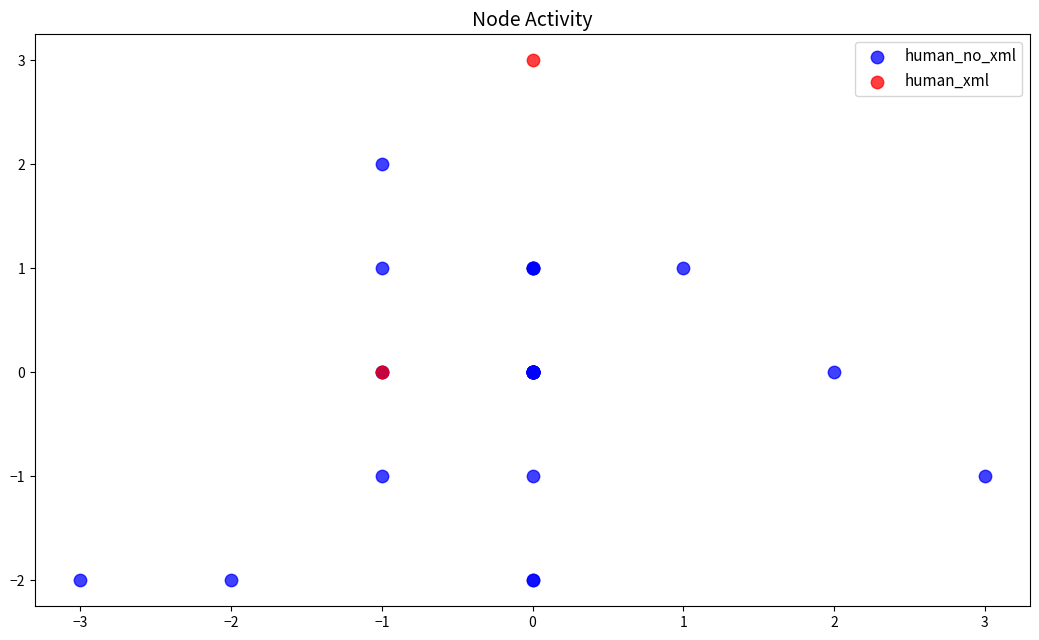

Which series reaches the minimum Y coordinate?

human_no_xml